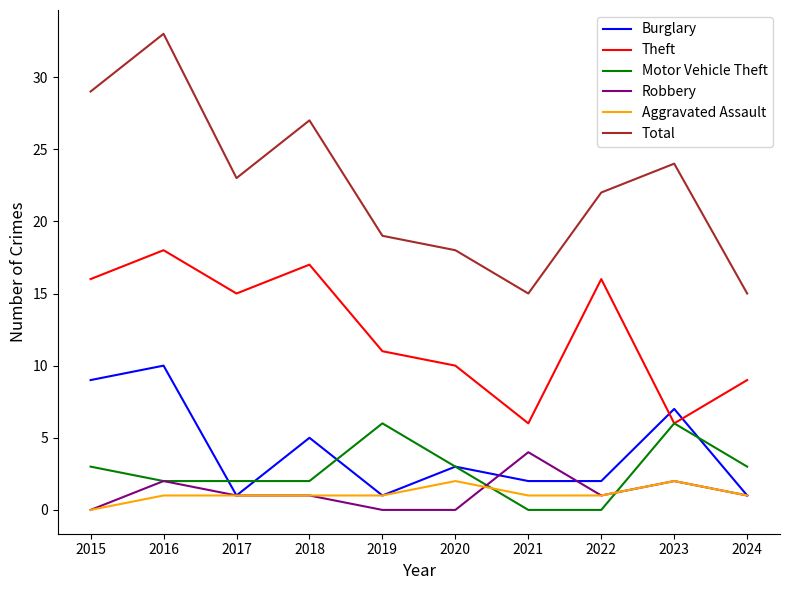

Between 2015 and 2018, which series saw the biggest shift?

Burglary